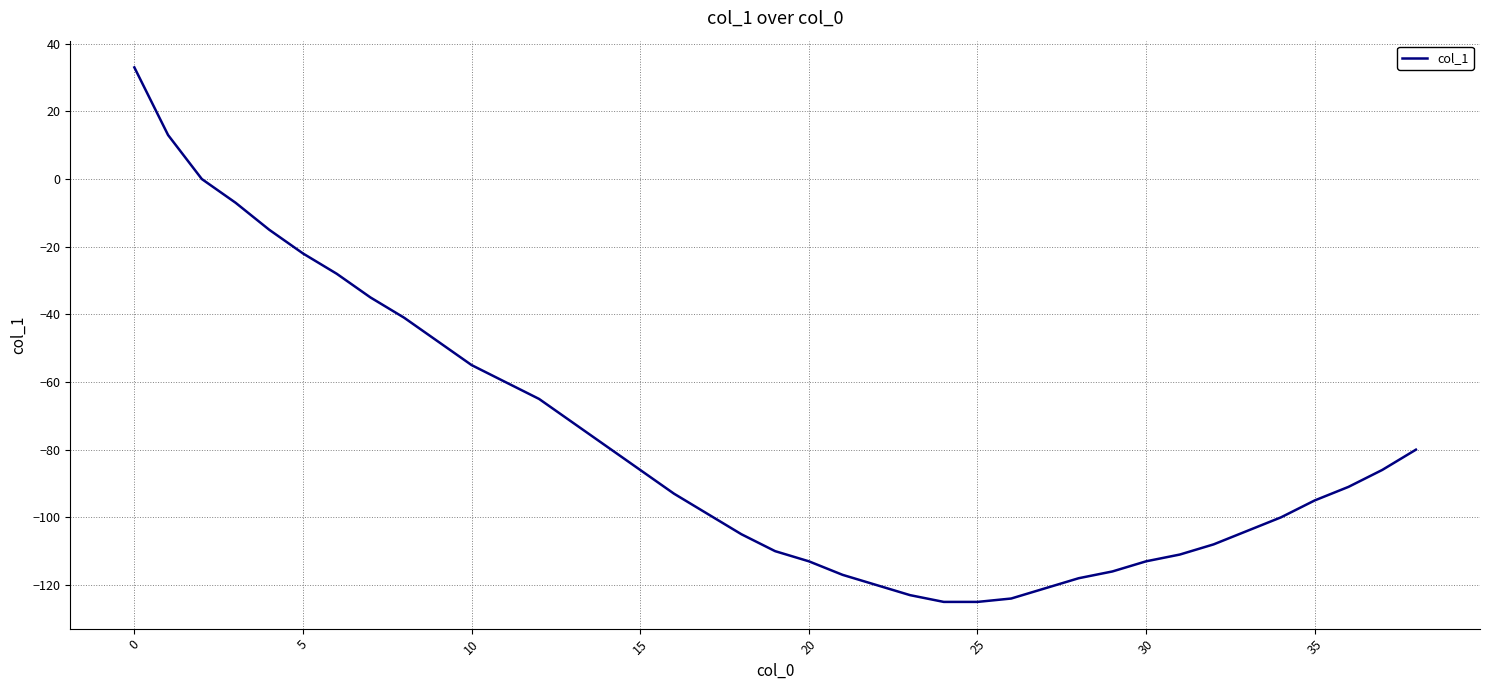

What is the difference between the maximum and minimum values?

158